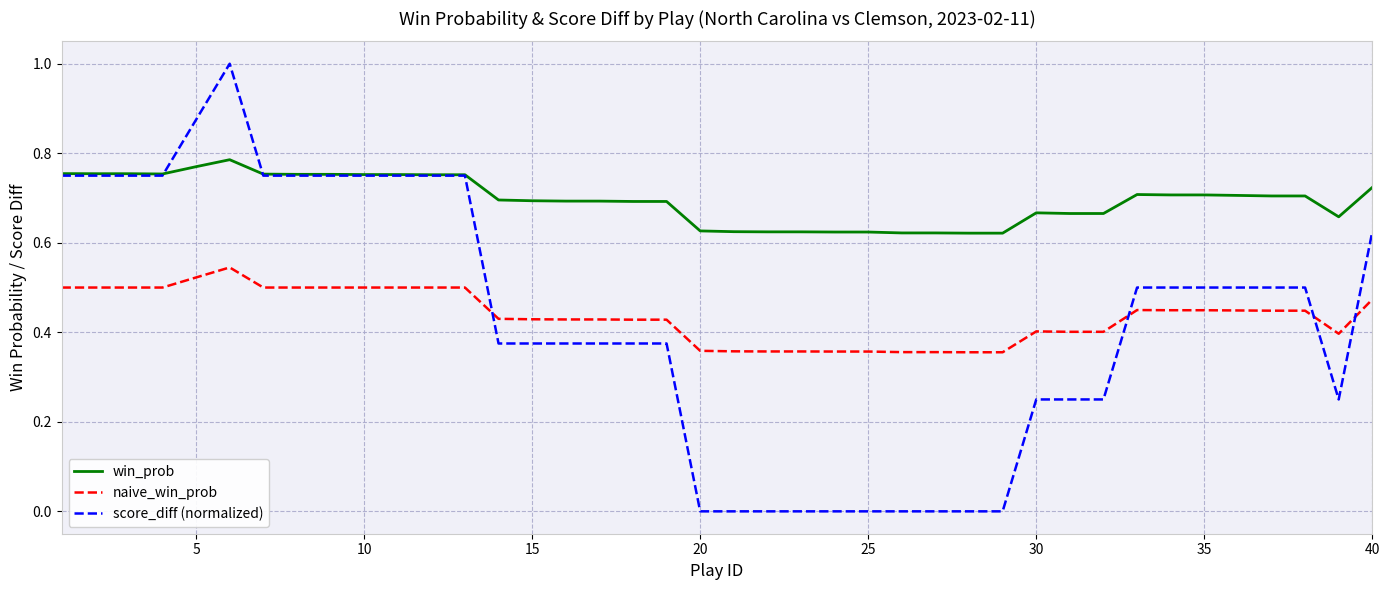

Which series has the largest total across all categories?

win_prob